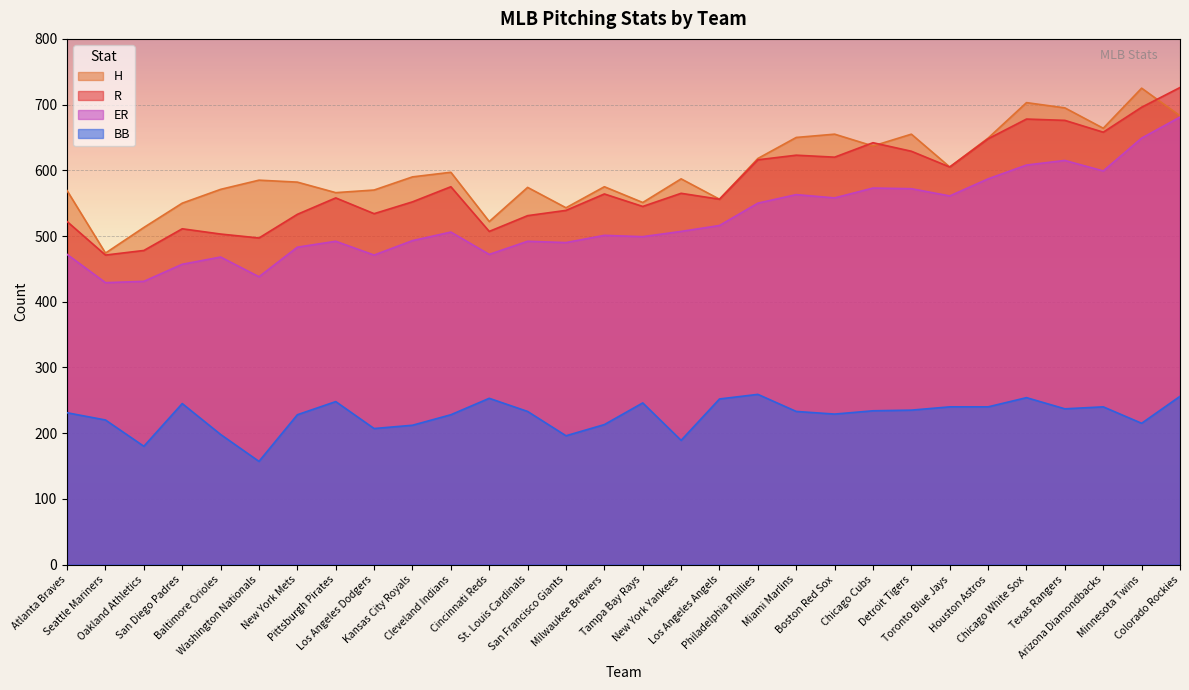

What is the value of the BB point at the 23rd from the left?

235